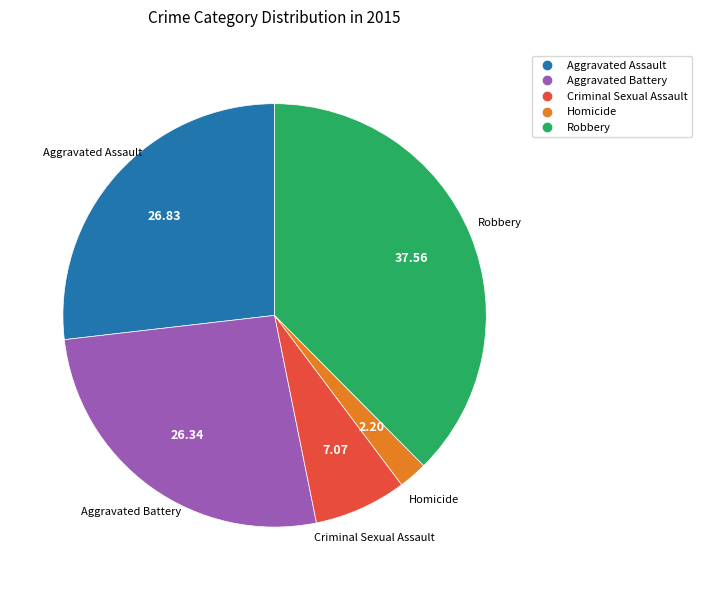

Approximately how many times larger is the value at Aggravated Battery compared to Criminal Sexual Assault?

3.7